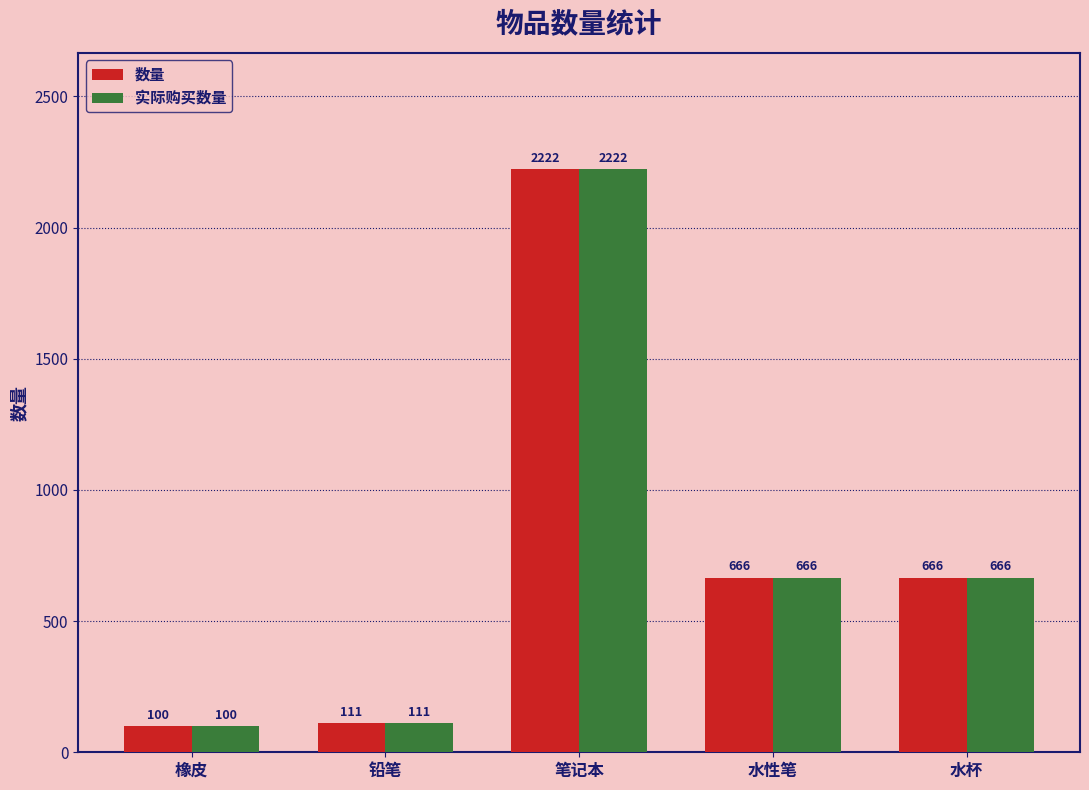

At which label does 实际购买数量 reach its peak?

笔记本